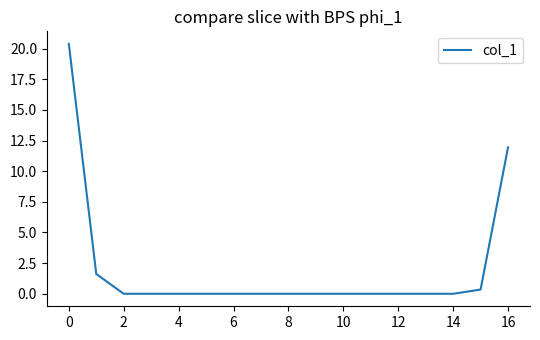

What is the difference between the maximum and minimum values?

20.4